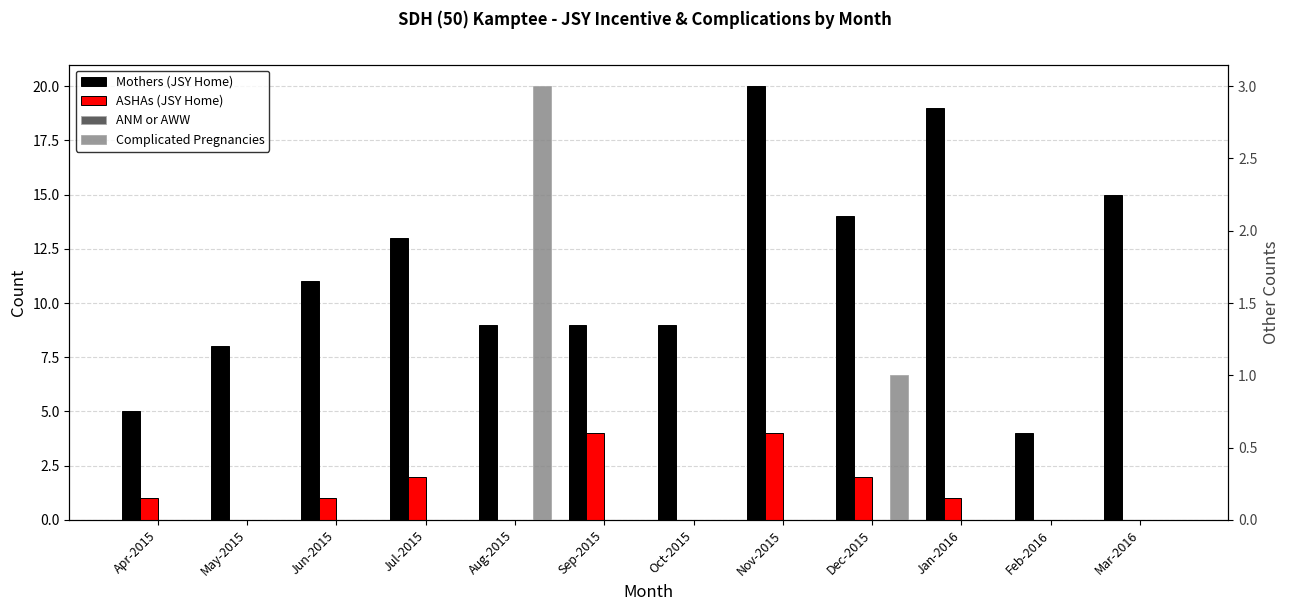

At which category is the sum across all series the highest?

Nov-2015